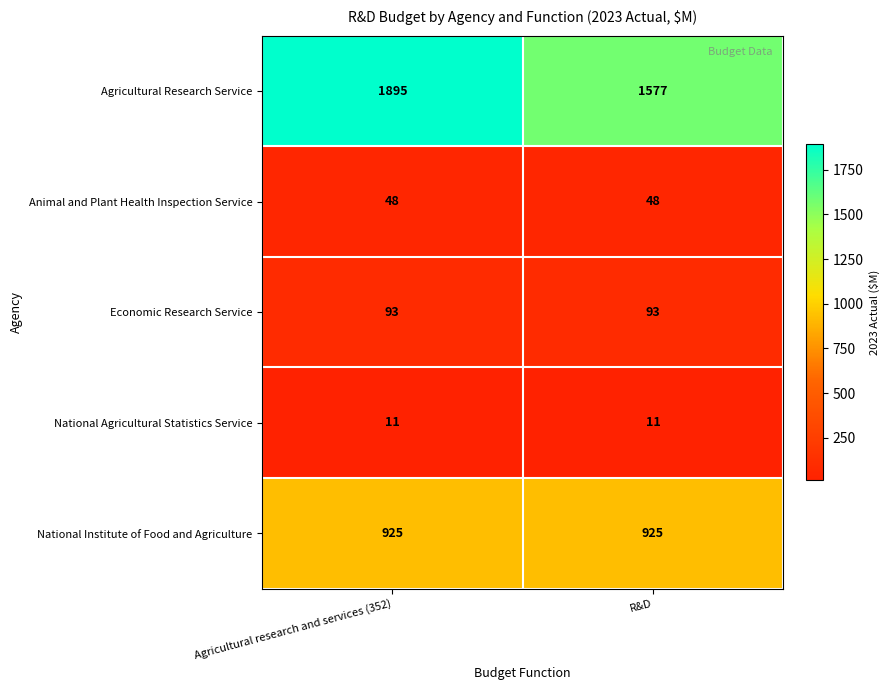

At how many categories does at least one series exceed 1270?

2